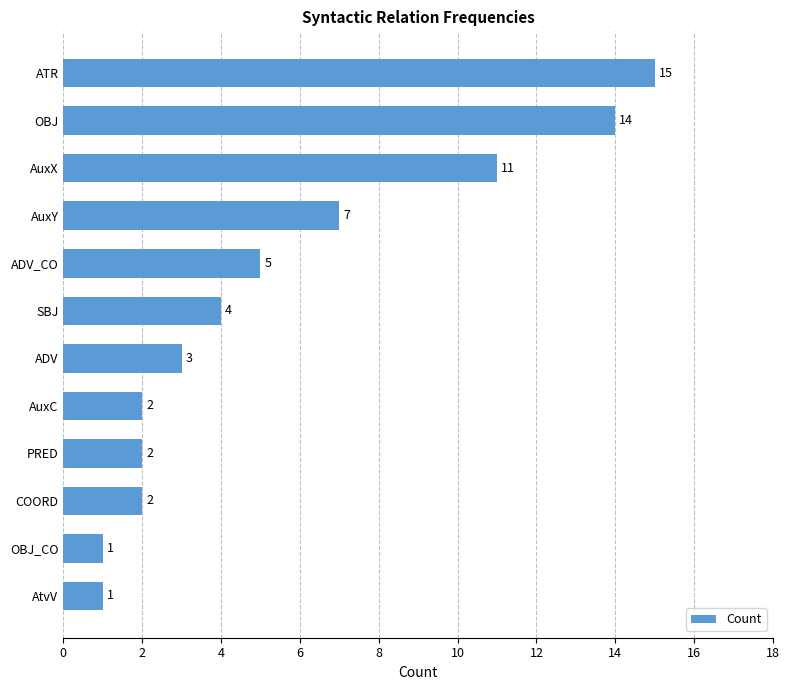

At which label is the value closest to 8?

AuxY